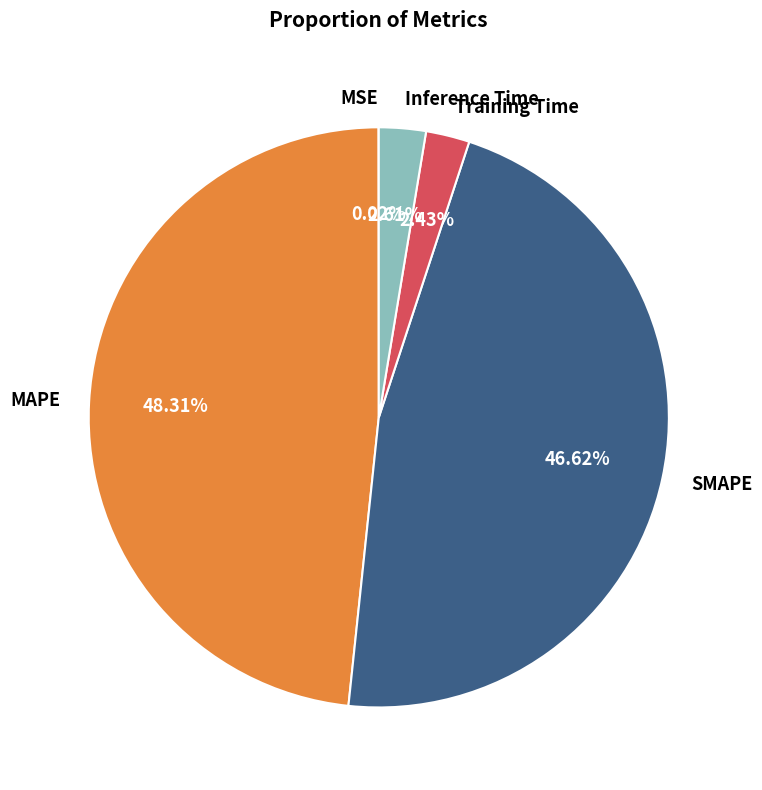

Which category has the biggest portion of the pie?

MAPE